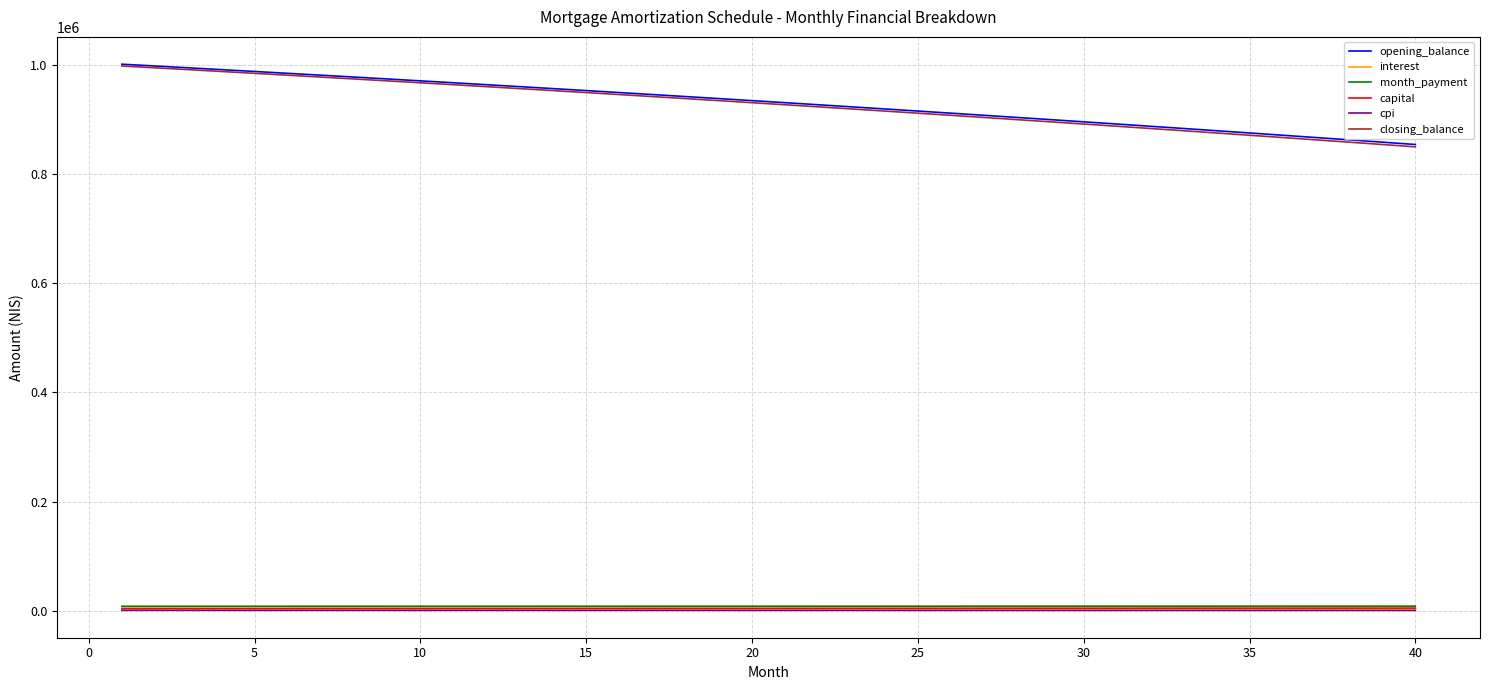

Which series has the widest spread of values?

closing_balance